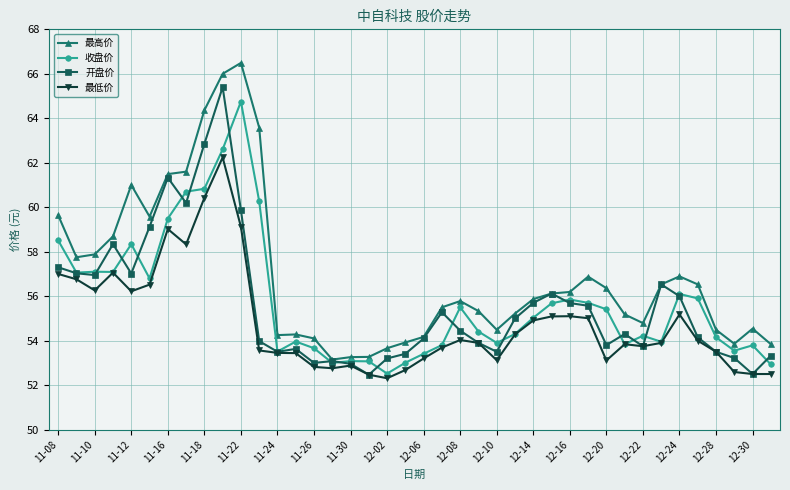

What is the maximum value for 收盘价?

64.8